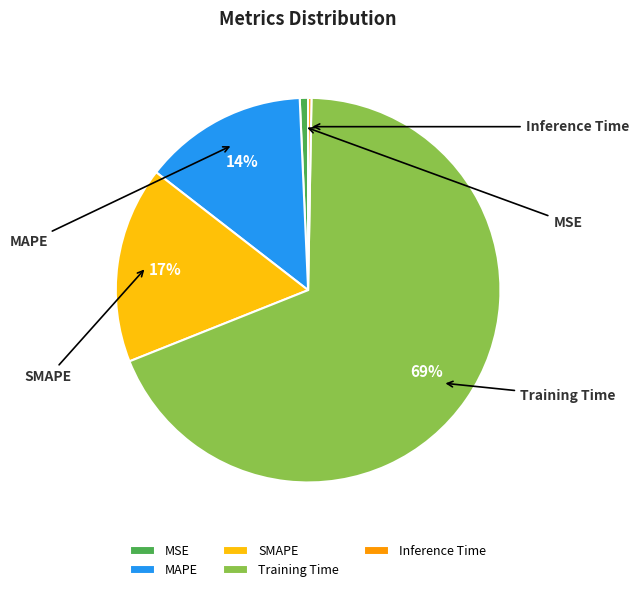

Which slice is the smallest?

Inference Time